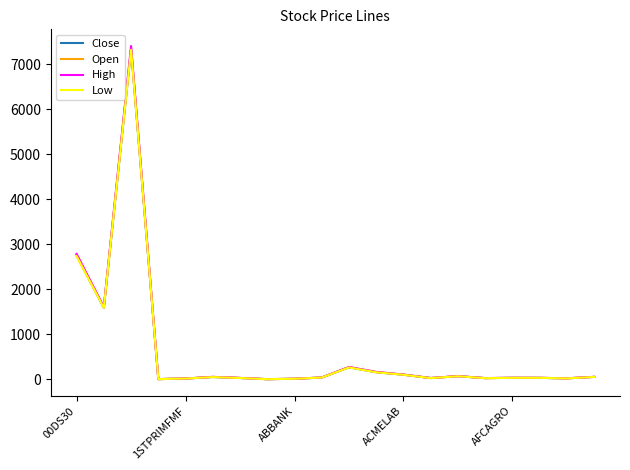

What is the highest value of the High series?

7403.4